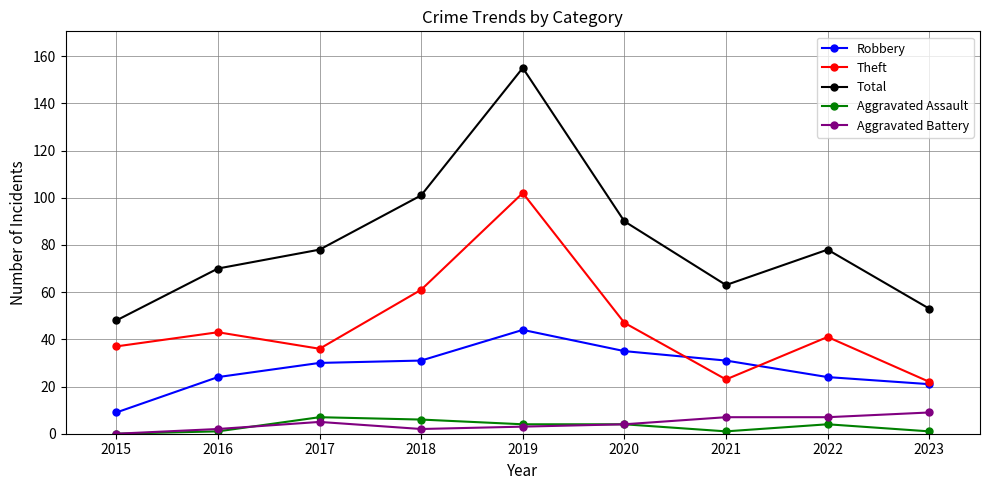

True or false: Aggravated Assault has a value of 1 at 2023.

True